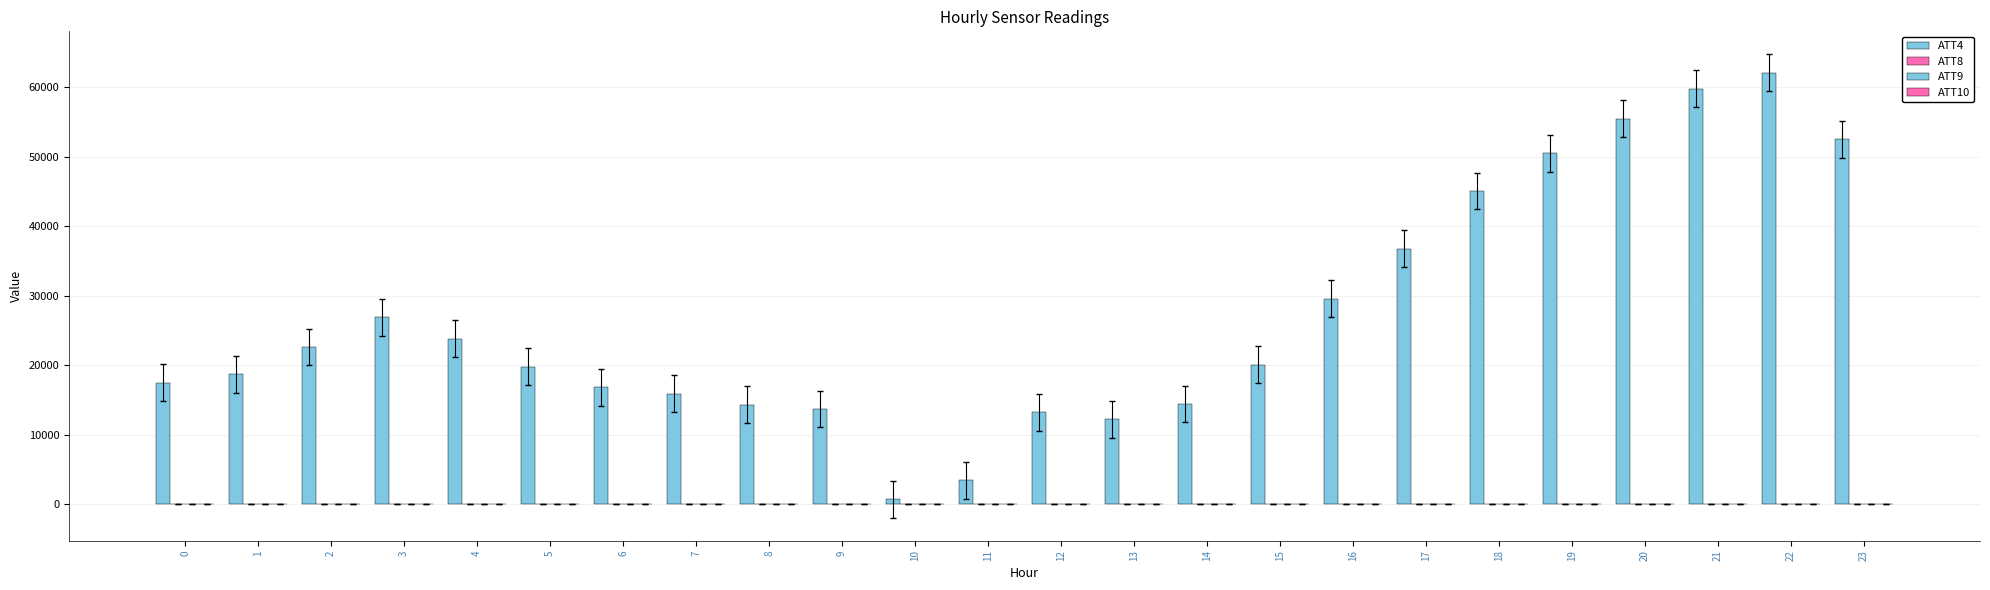

What is the approximate value of ATT9 at 10?

38.0